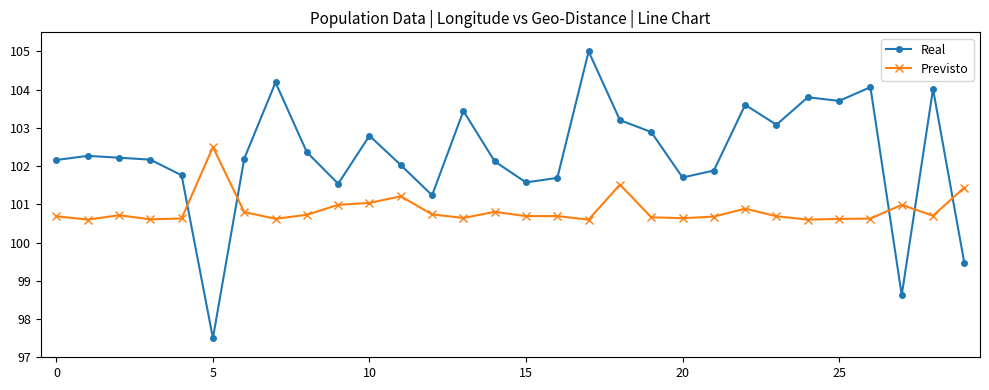

Which series has the widest spread of values?

Real